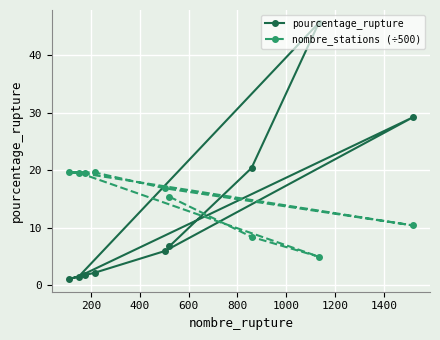

Which series has the largest total across all categories?

nombre_stations (÷500)